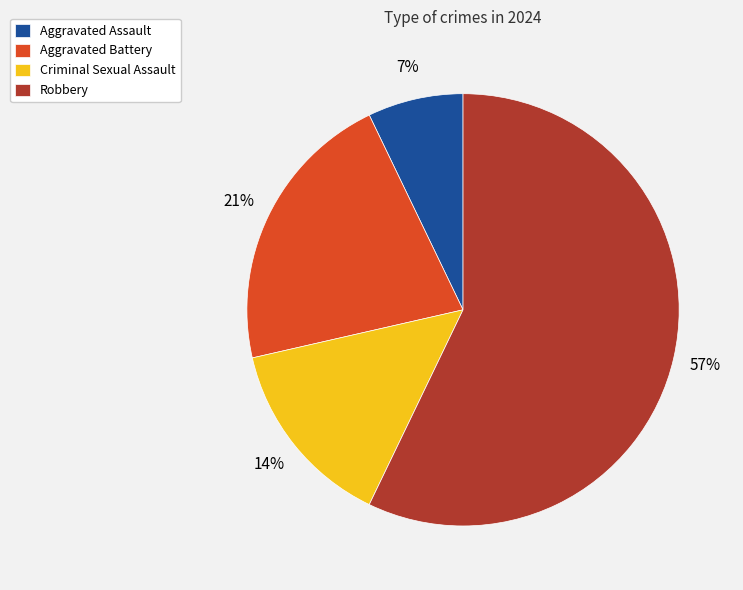

Does any single category account for the majority?

Yes